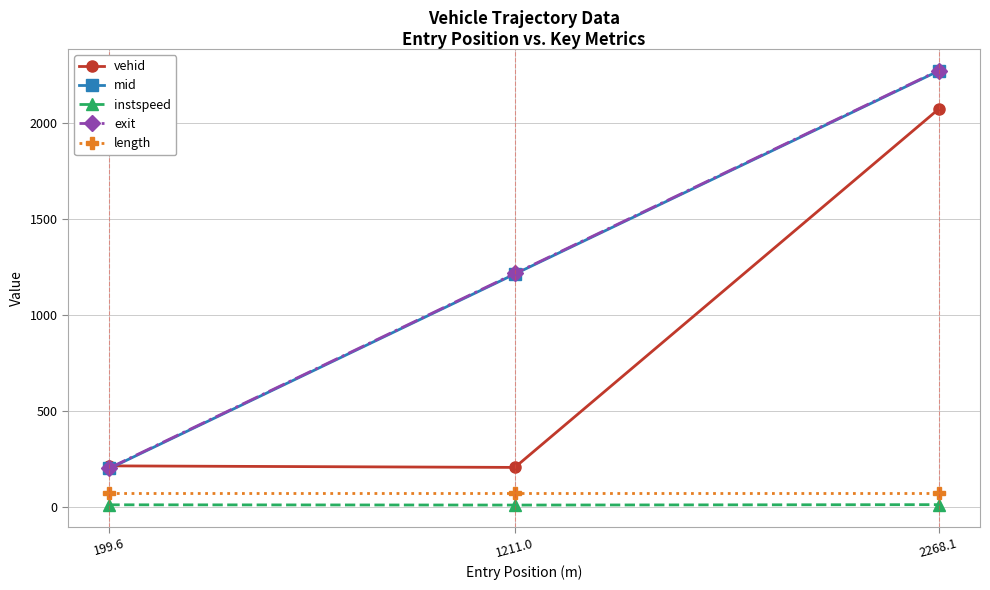

What are all the series names shown in the legend?

vehid, mid, instspeed, exit, length